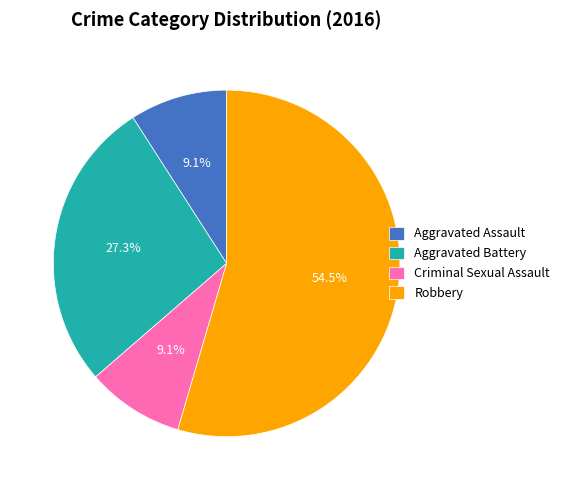

What is the largest slice in the pie chart?

Robbery